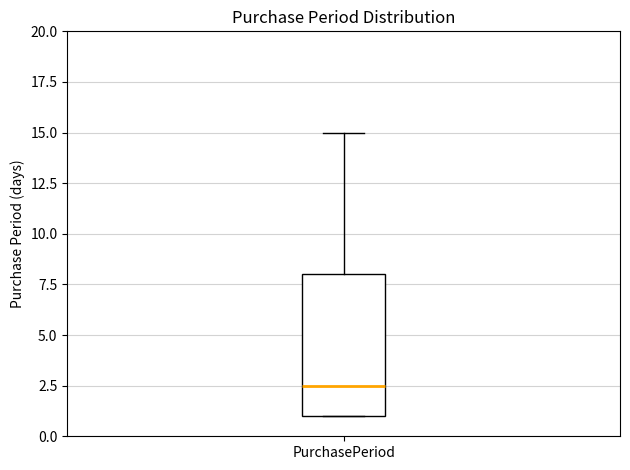

Read this box plot against the y-axis: the position of the median line, the range covered by the box, and the ends of both whiskers. The values are not printed on the chart, so give them approximately, as read against the axis.

median 2.5, box 1.0 to 8.0, whiskers 1.0 to 15.0